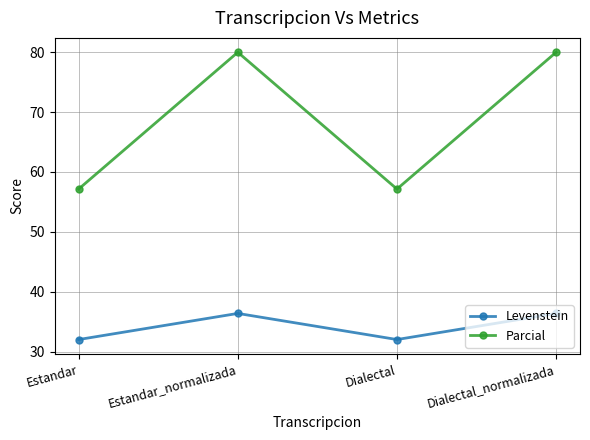

True or false: Levenstein and Parcial cross at least once.

False